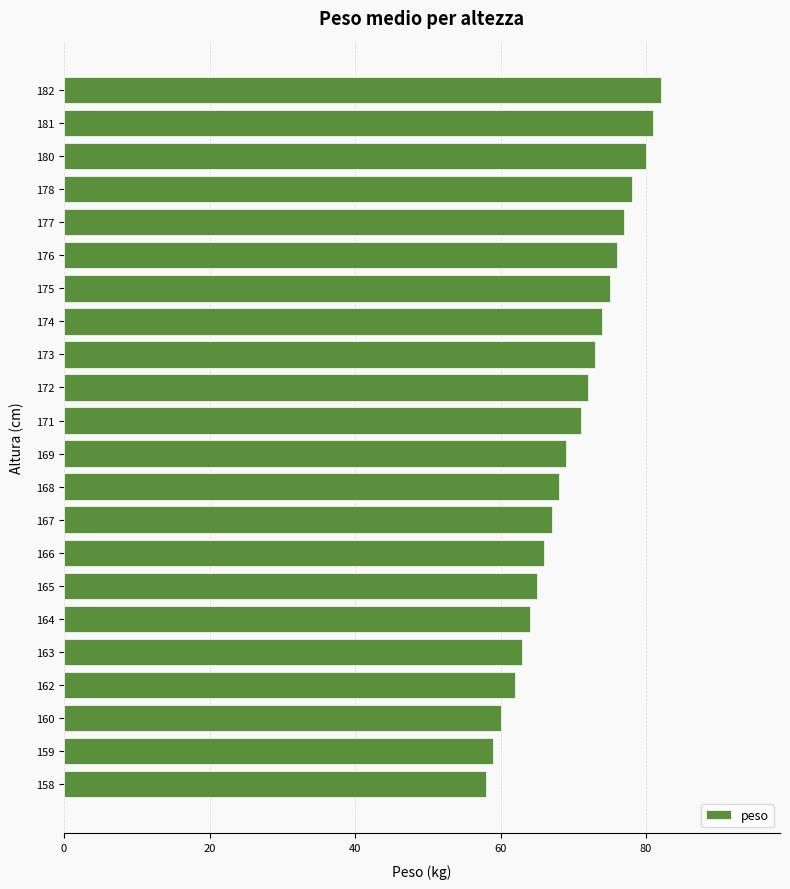

Which has a higher value, 160 or 175?

175